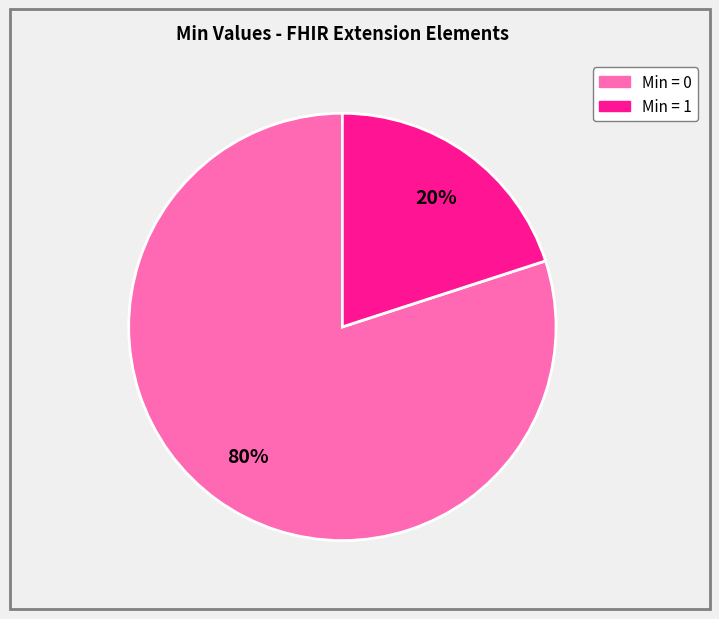

Is there any slice that represents more than half of the pie?

Yes